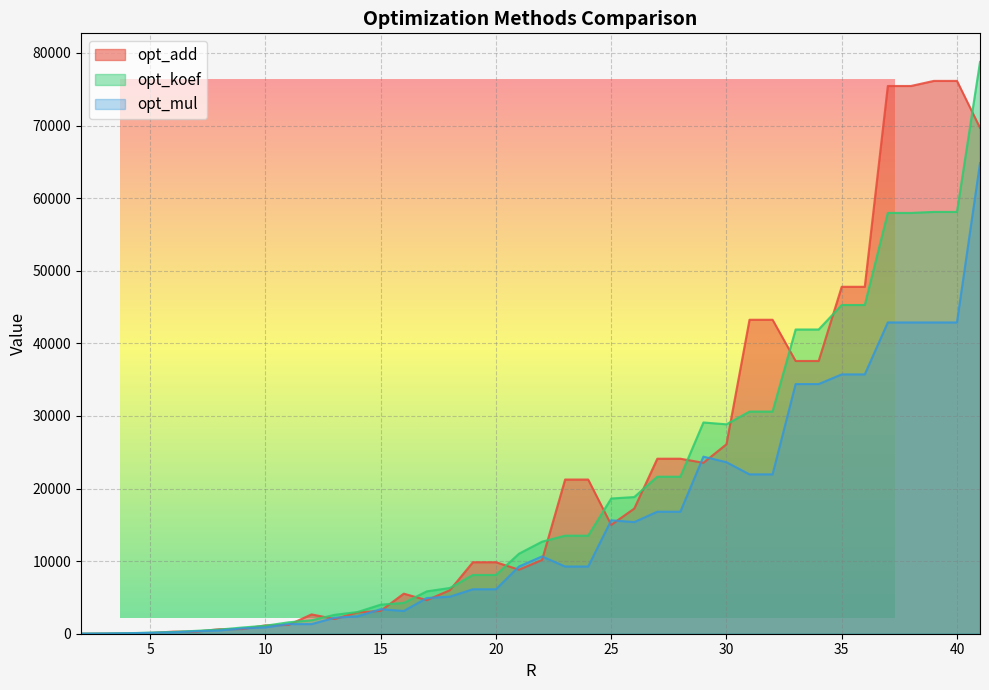

What value does the opt_koef series have at 38, to the nearest 100?

58000